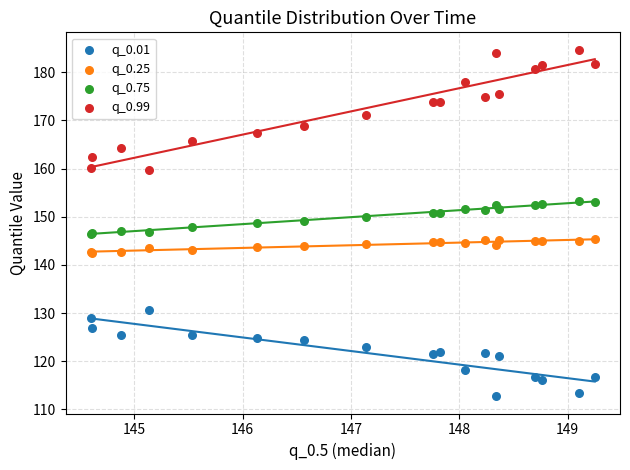

Which series has the largest Y range (max minus min)?

q_0.99